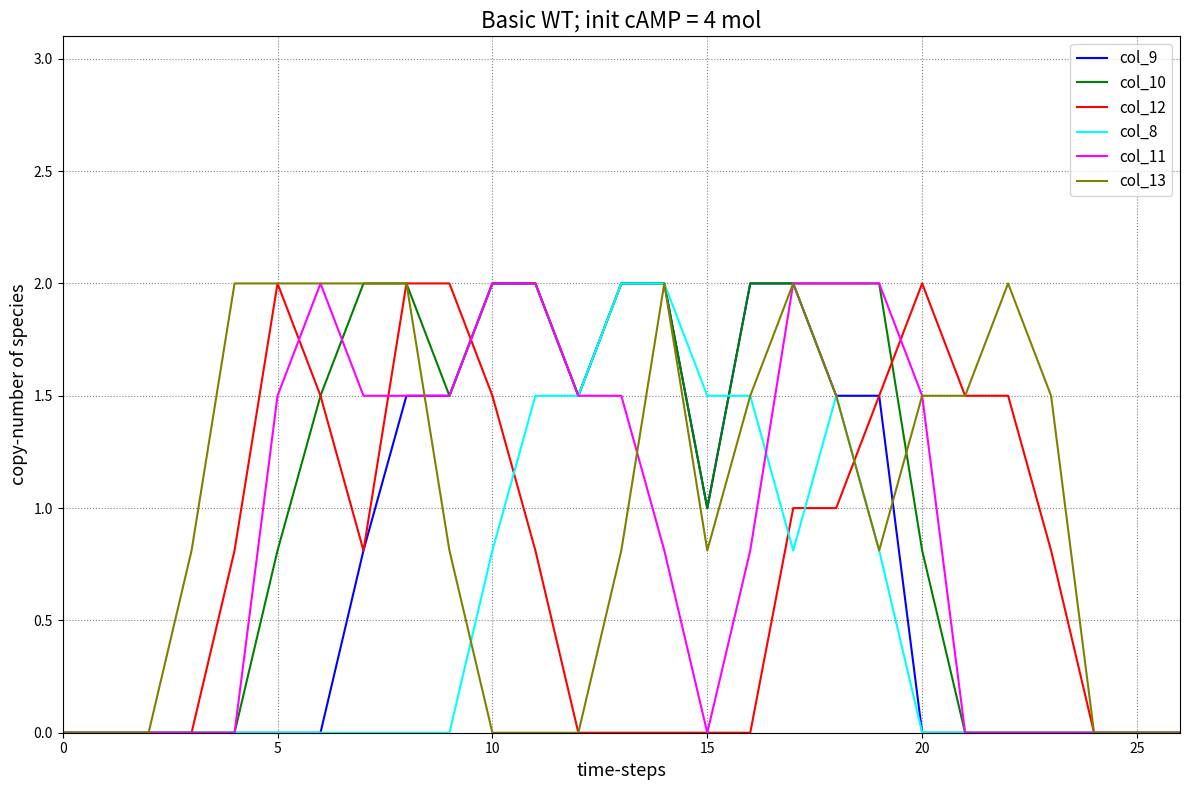

Is this an area chart (filled region under the line)?

No